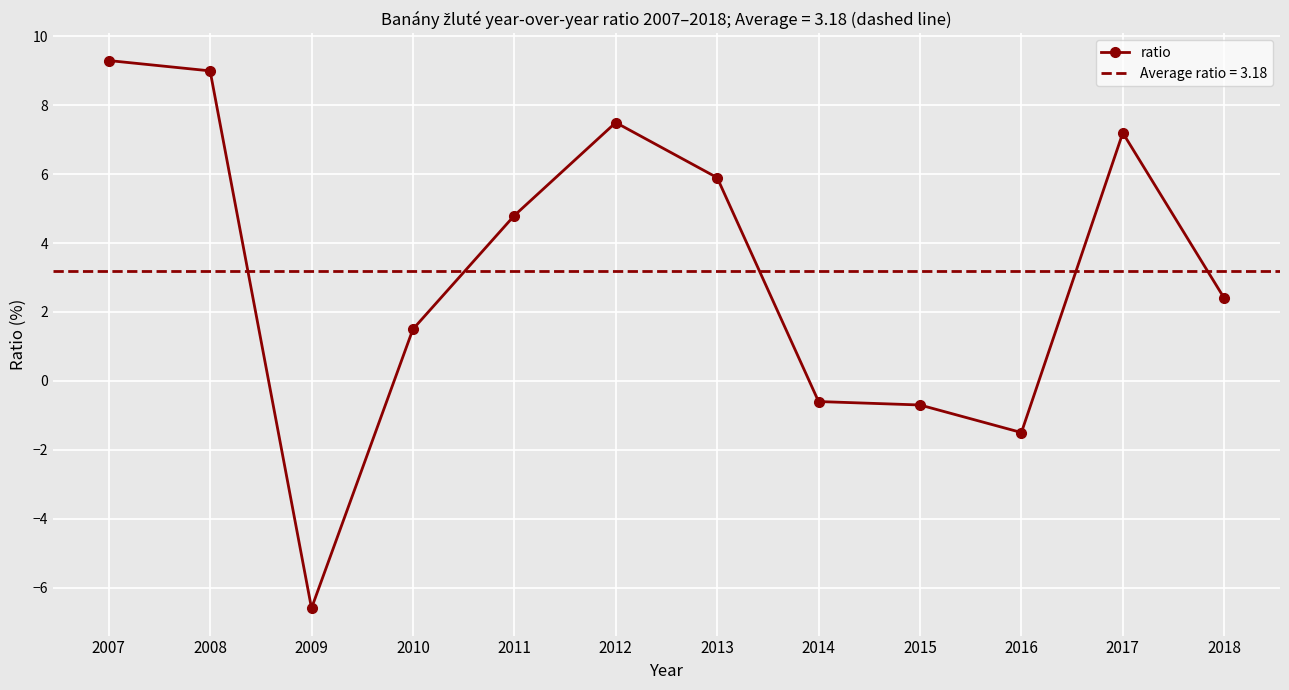

What is the value of the 8th point from the left?

-0.6